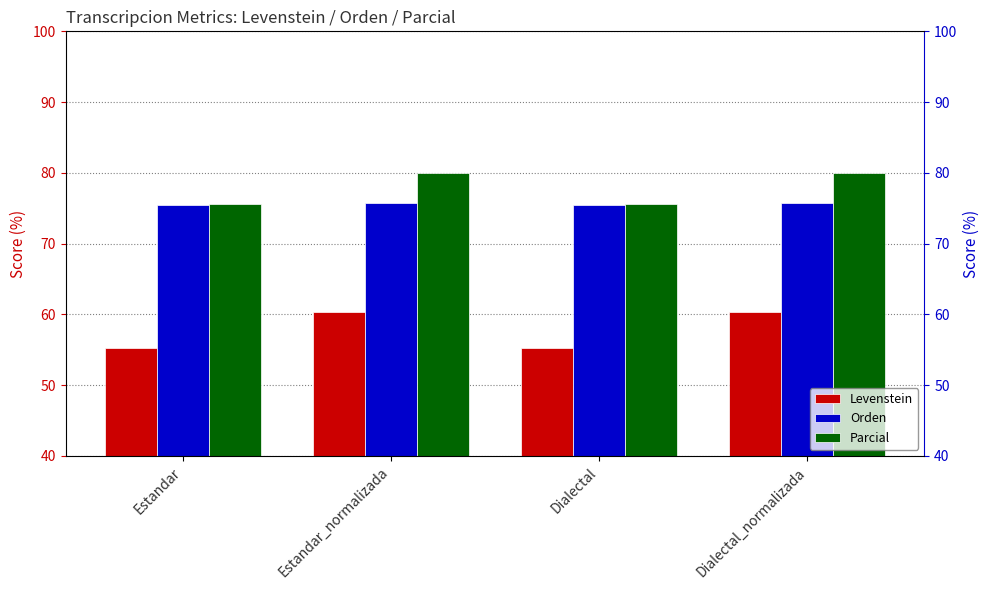

Which series has the largest range (max minus min)?

Levenstein